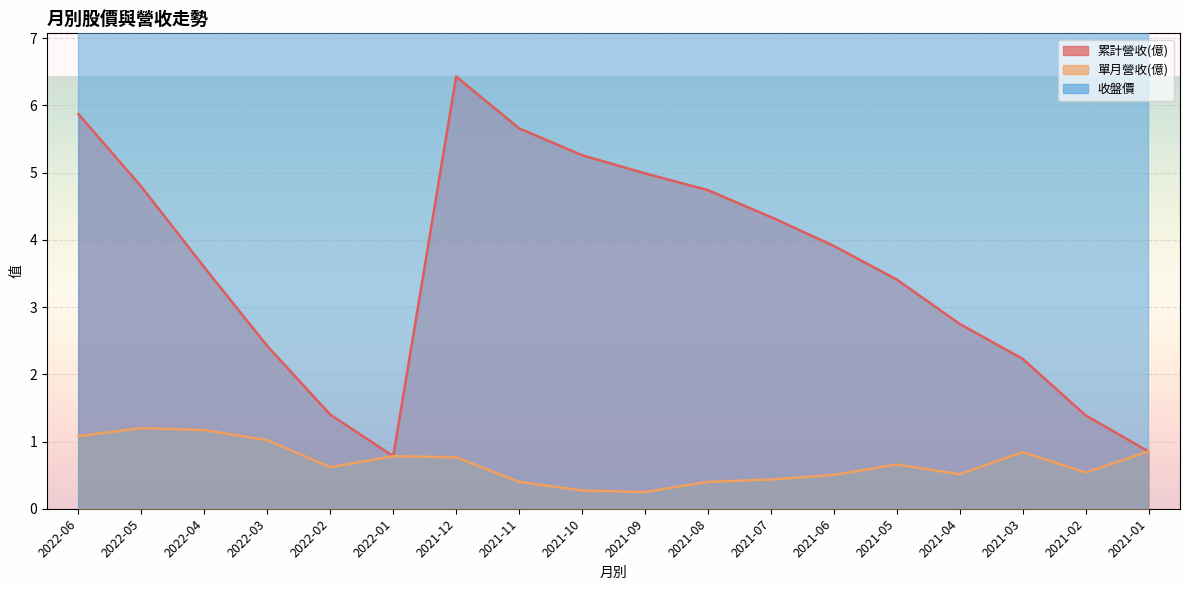

What is the sum of the 單月營收(億) values at 2021-04 and 2021-06?

1.0